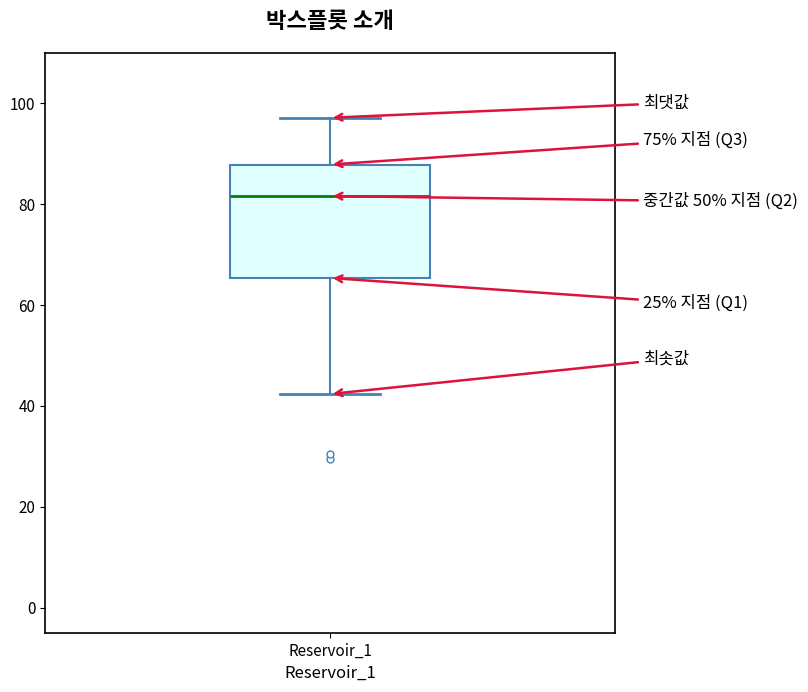

Transcribe this box plot: give where the median line is, the range the box spans, and where the two whiskers end, as read against the y-axis. The values are not printed on the chart, so give them approximately, as read against the axis.

median 82, box 66 to 88, whiskers 42 to 98